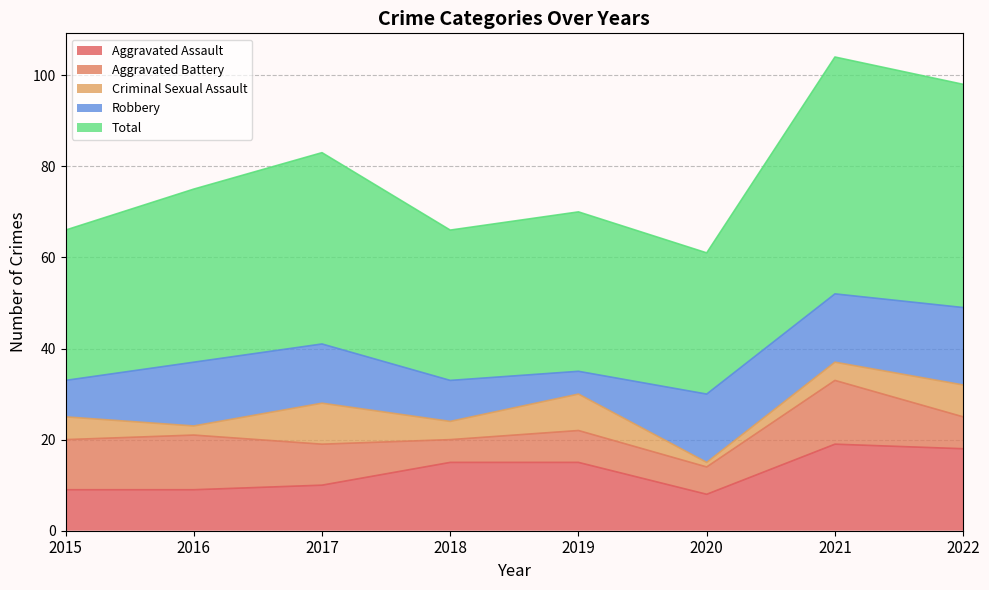

At which label does Aggravated Assault first exceed 15?

2021